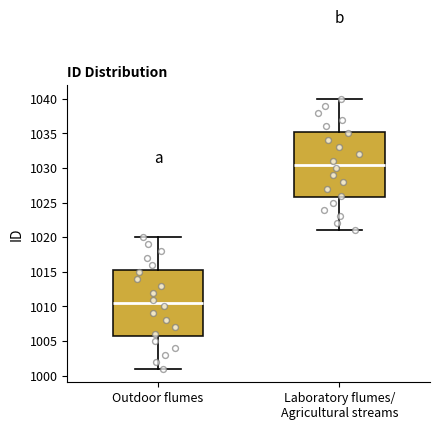

Reading left to right, transcribe this box plot: for each box, give where its median line is, the range the box spans, and where its two whiskers end, as read against the y-axis. The values are not printed on the chart, so give them approximately, as read against the axis.

Outdoor flumes: median 1010.5, box 1006.0 to 1015.5, whiskers 1001.0 to 1020.0
Laboratory flumes/ Agricultural streams: median 1030.5, box 1026.0 to 1035.5, whiskers 1021.0 to 1040.0